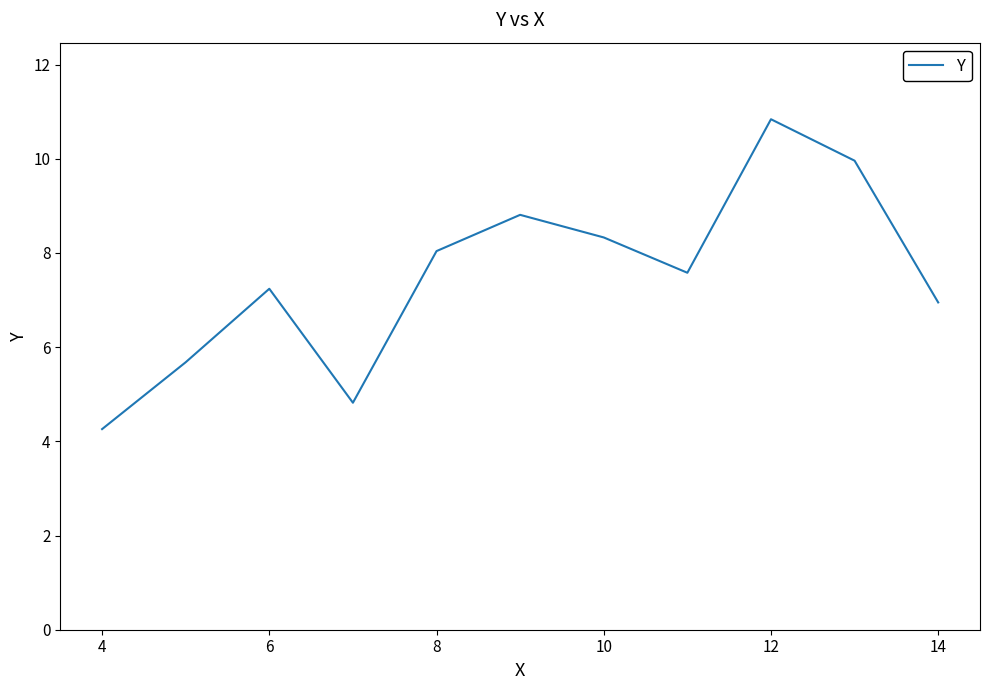

What is the minimum value shown in the chart?

4.3